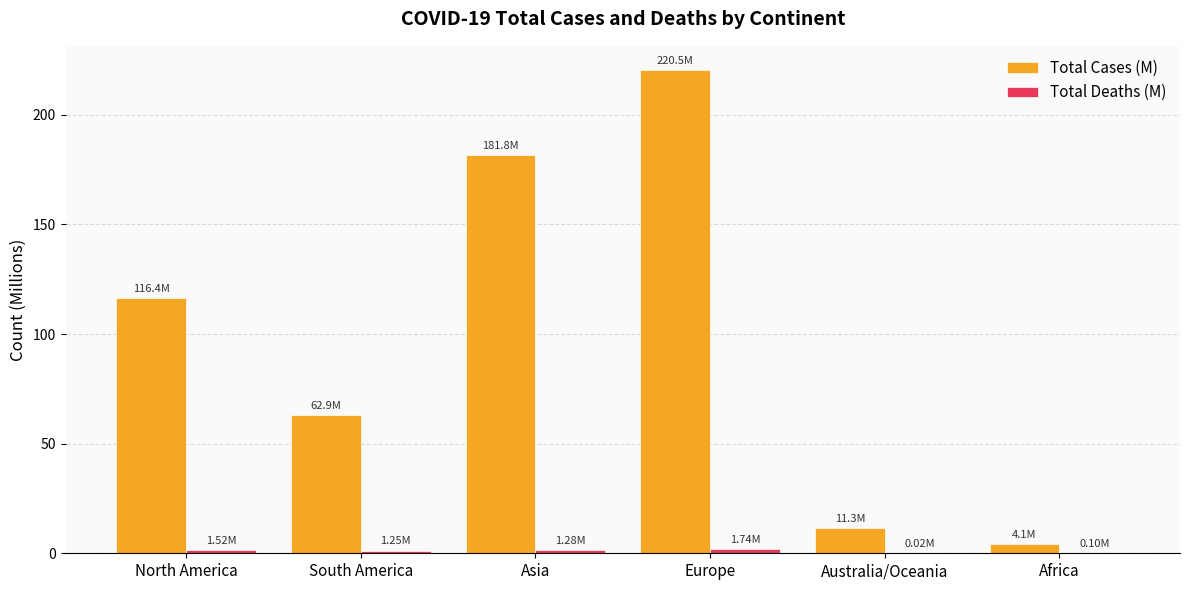

What is the average value of the Total Cases (M) series?

99.5